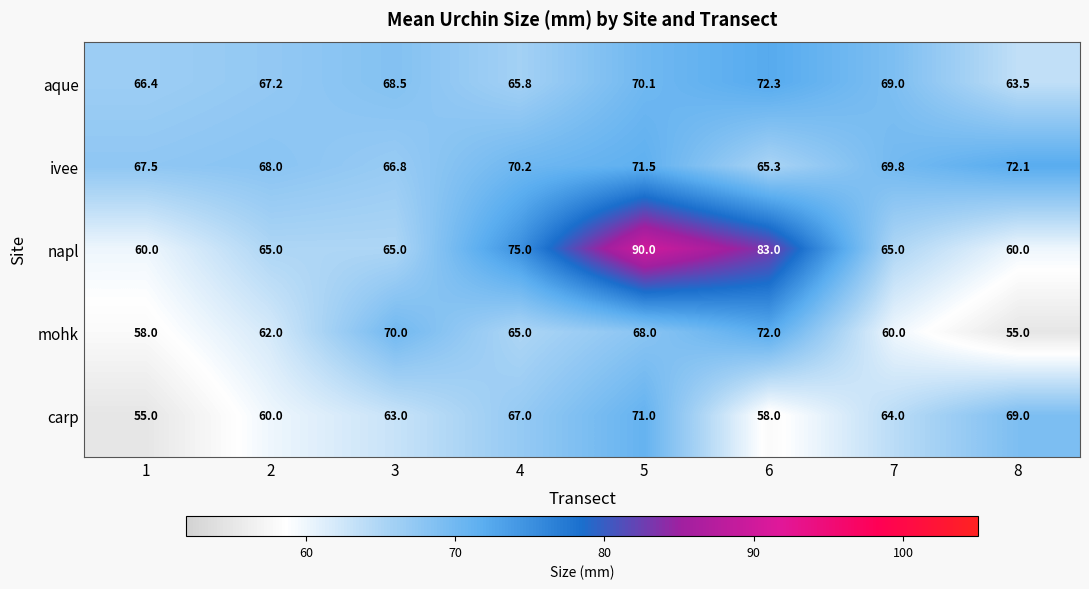

What is the approximate value of napl at 8?

60.0